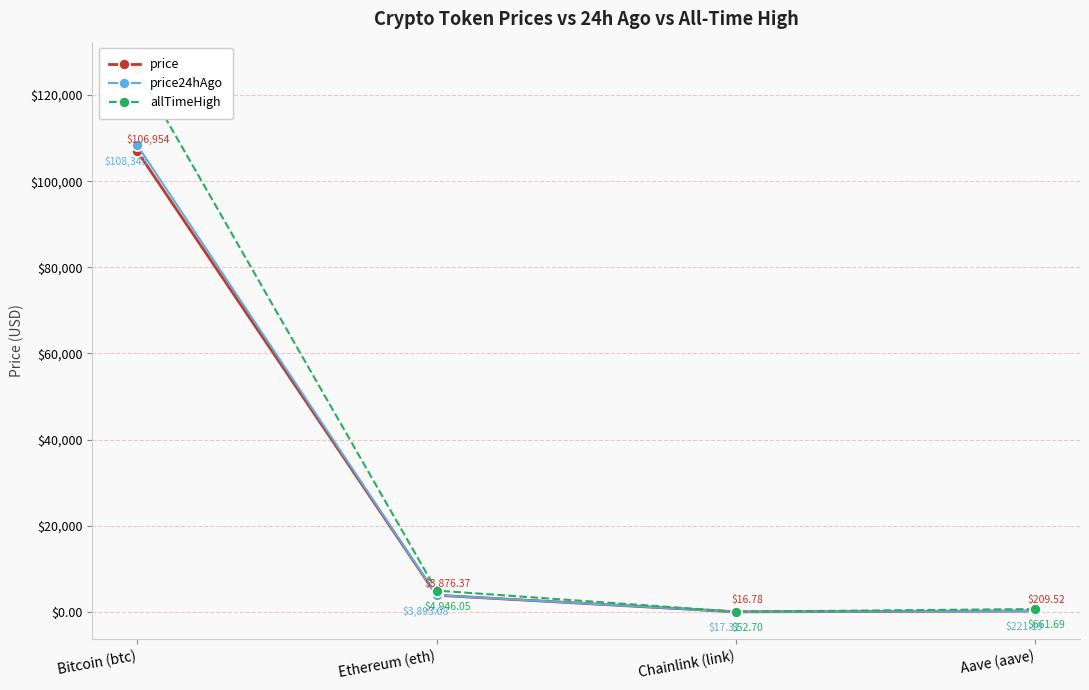

True or false: price has more than 0 interior local peaks.

False